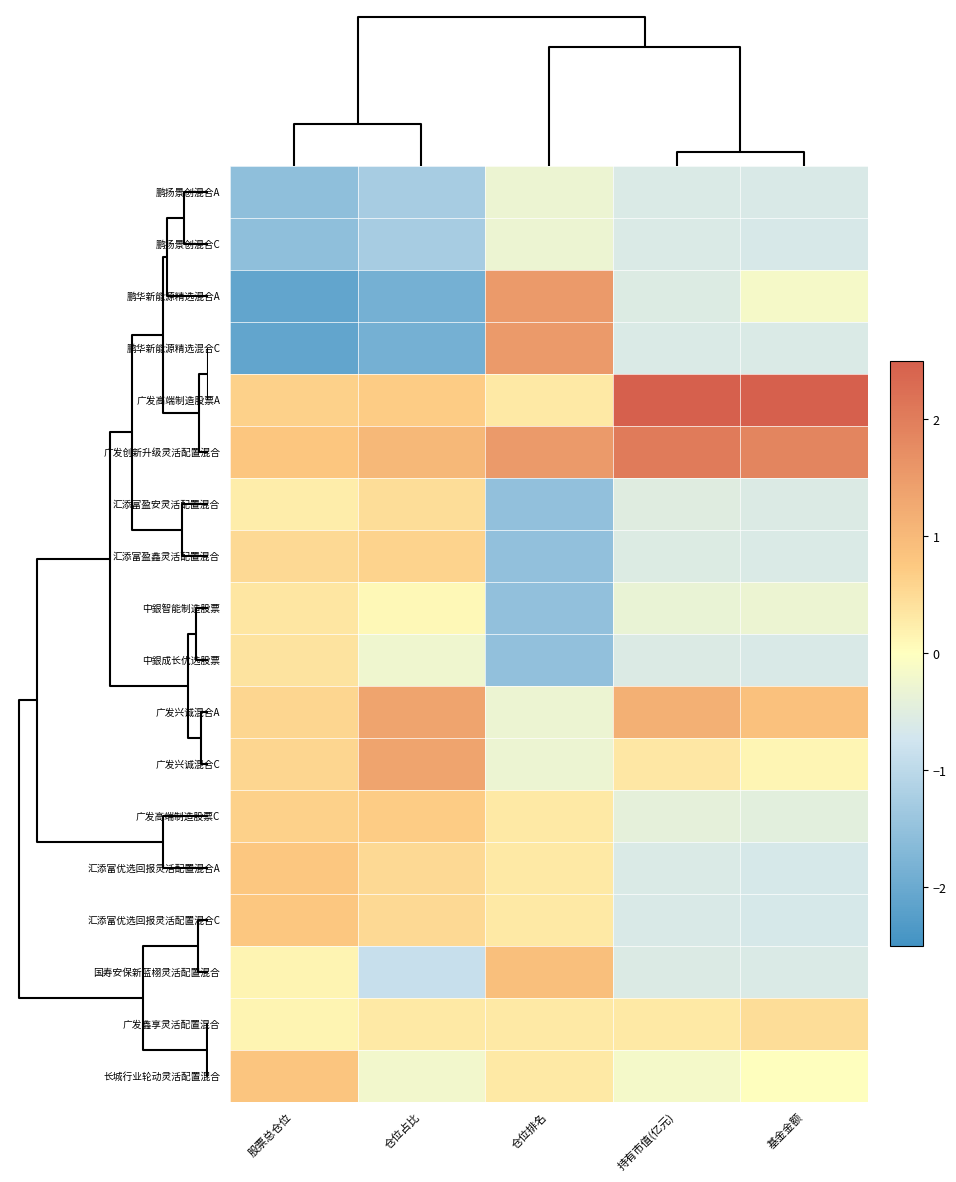

Rank the series at 持有市值(亿元) from lowest to highest value.

汇添富优选回报灵活配置混合C, 鹏扬景创混合C, 鹏华新能源精选混合C, 汇添富优选回报灵活配置混合A, 鹏扬景创混合A, 中銀成长优选股票, 国寿安保新蓝栩灵活配置混合, 鹏华新能源精选混合A, 汇添富盈鑫灵活配置混合, 汇添富盈安灵活配置混合, 广发高端制造股票C, 中銀智能制造股票, 长城行业轮动灵活配置混合, 广发鑫享灵活配置混合, 广发兴诚混合C, 广发兴诚混合A, 广发创新升级灵活配置混合, 广发高端制造股票A